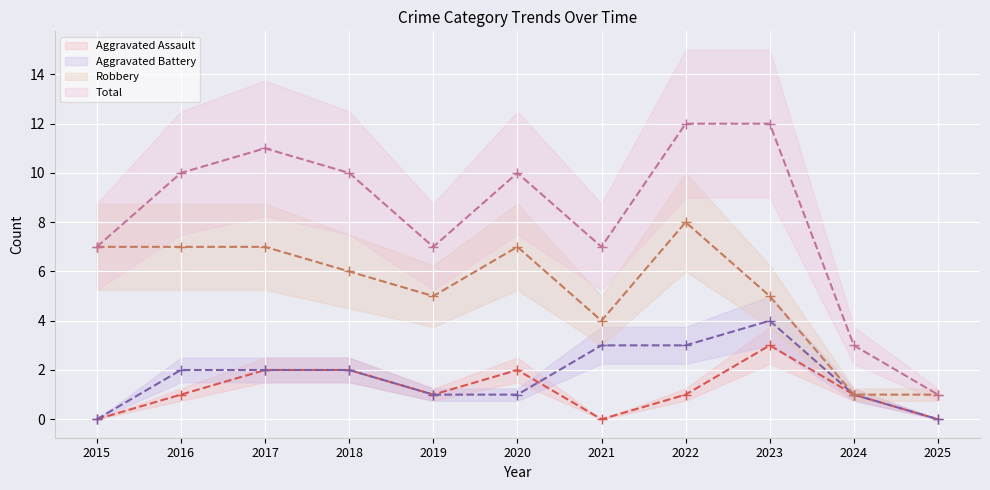

In Aggravated Battery, how many points are higher than both neighbors (excluding endpoints)?

1